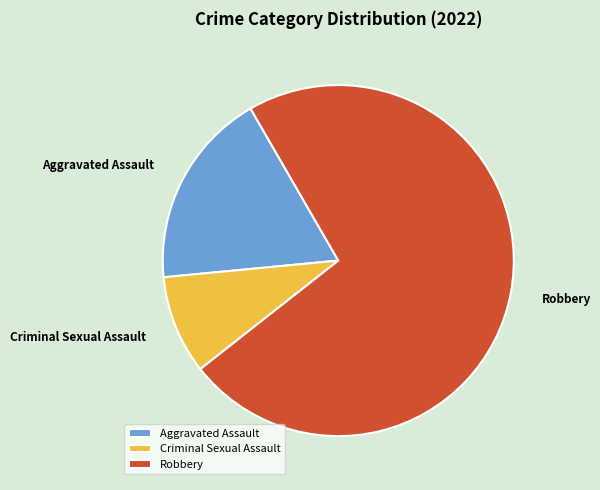

Does any single category account for the majority?

Yes